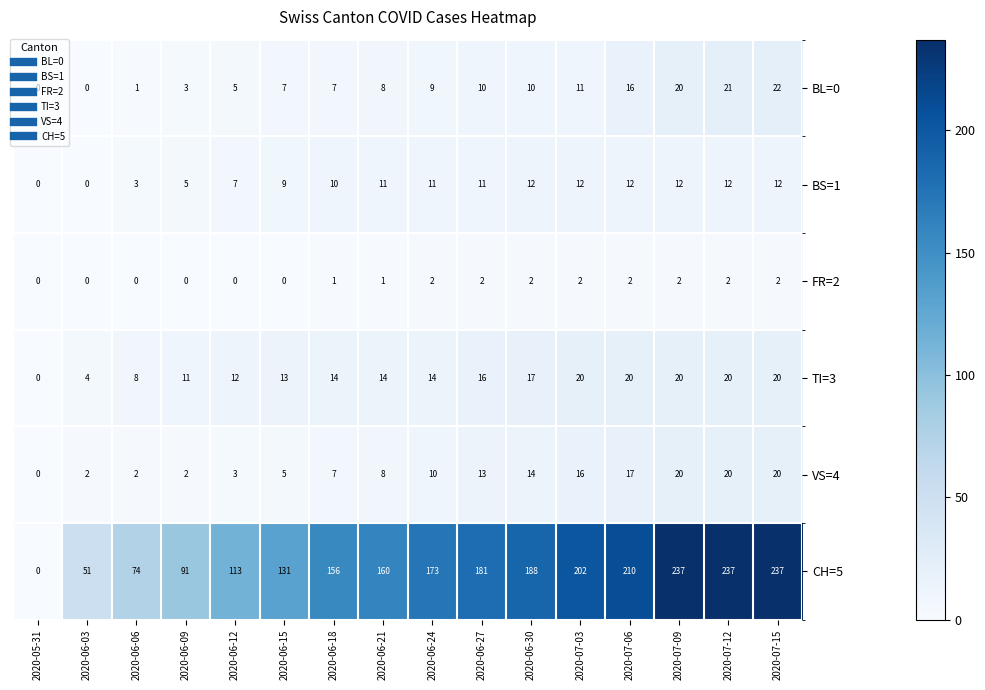

What is the total value across all series at 2020-06-06?

88